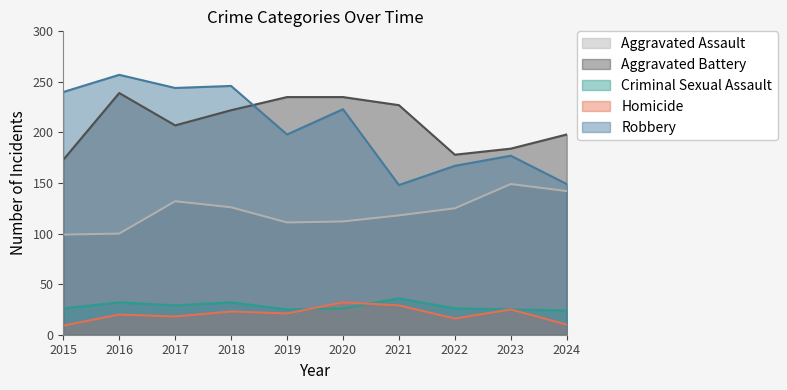

What is the value of the Robbery point at the 3rd from the left?

244